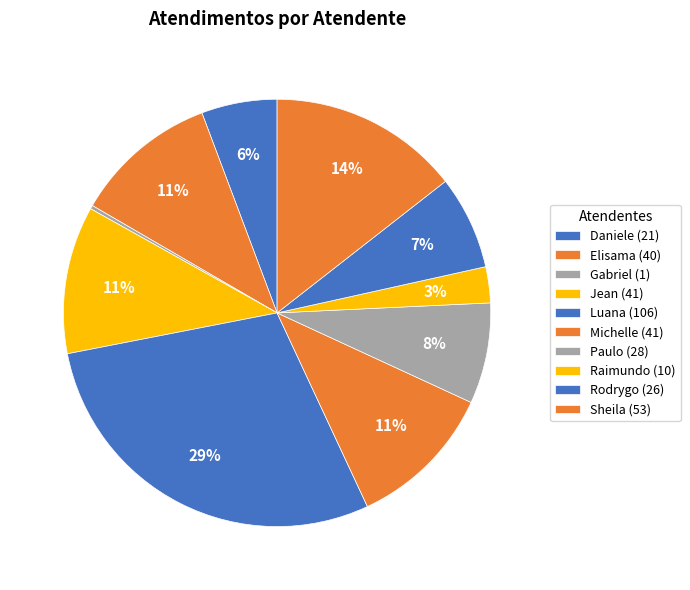

Is it true that Daniele is 6% of the pie?

True